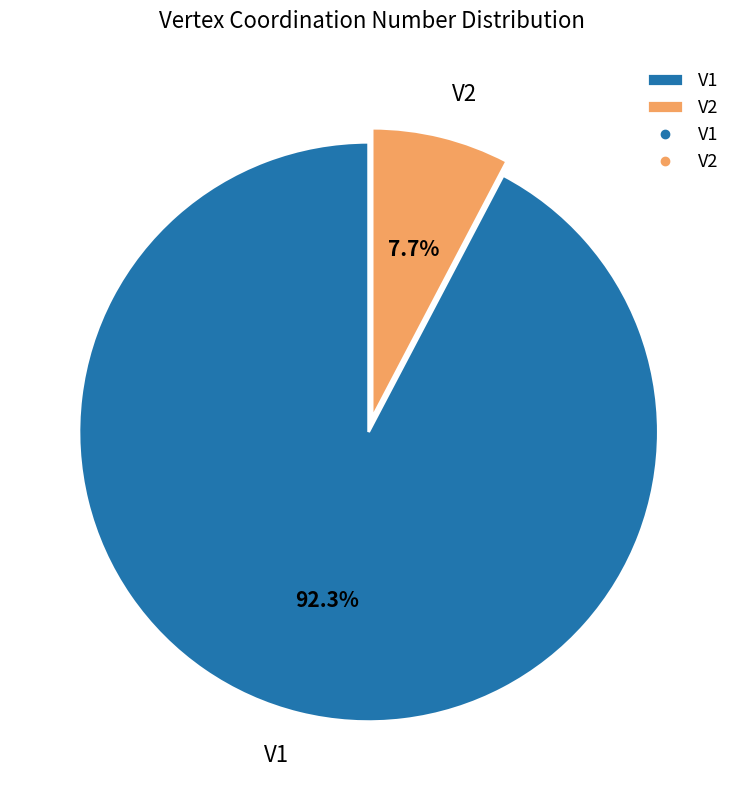

How many segments does this pie chart have?

2